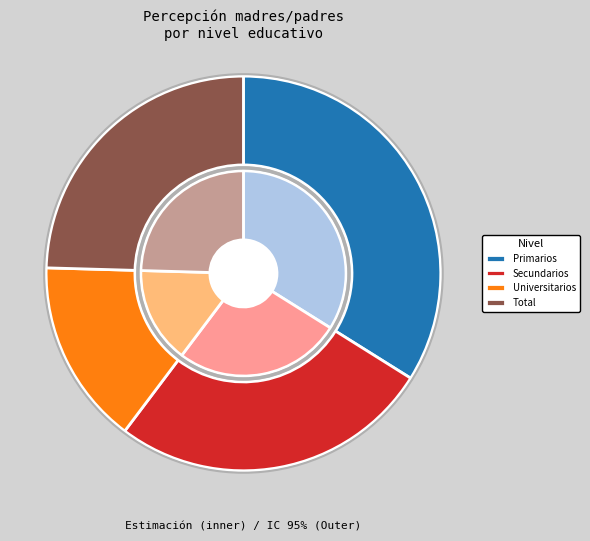

Does Secundarios represent more than half of the total?

No